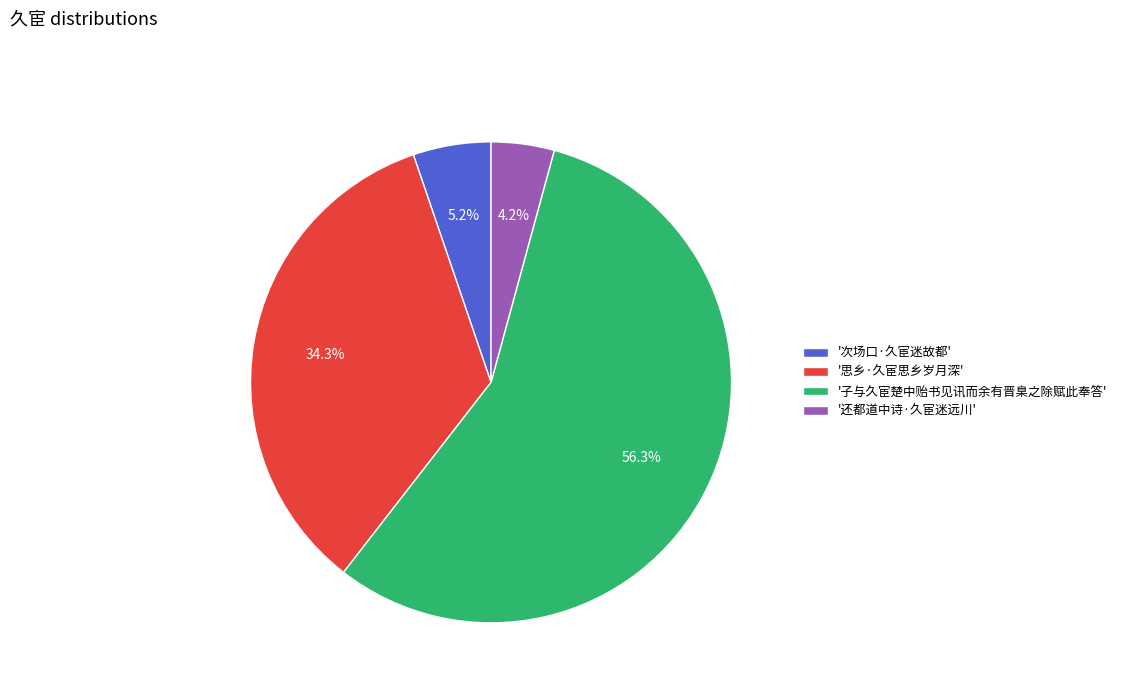

Combined, do '次场口·久宦迷故都' and '还都道中诗·久宦迷远川' account for over 50%?

No